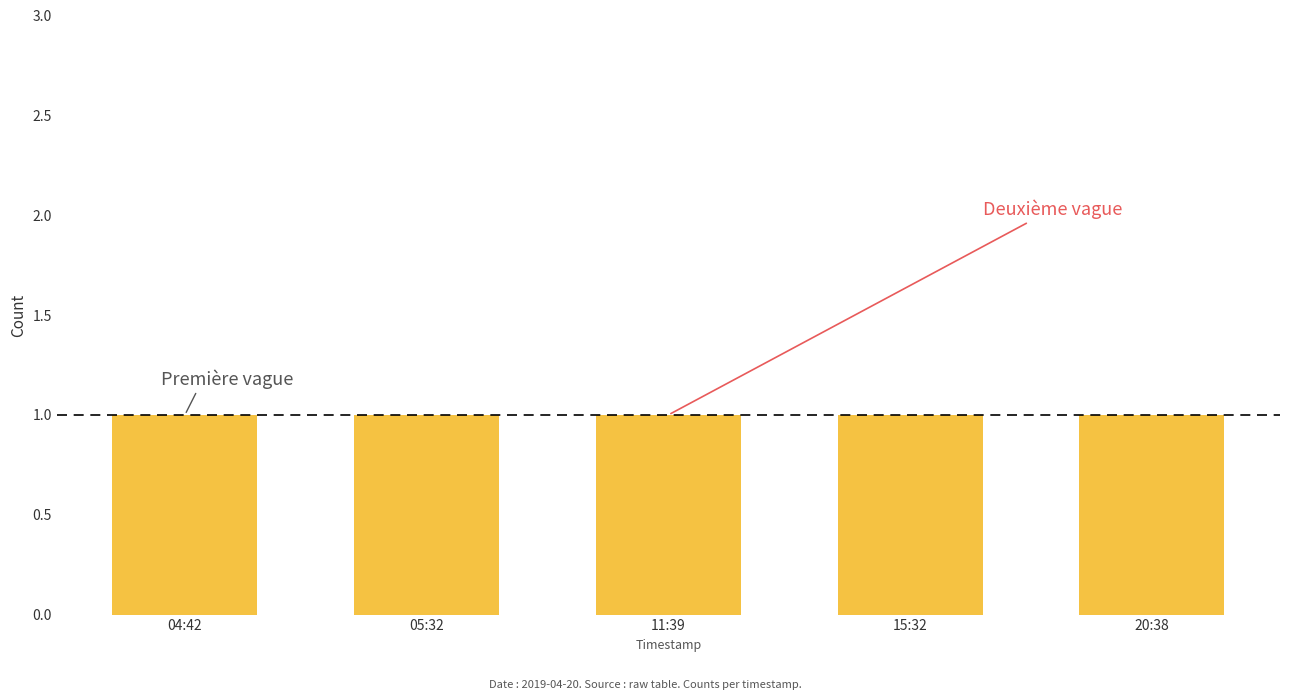

The Première vague series shows 0 at 11:39. True or false?

False